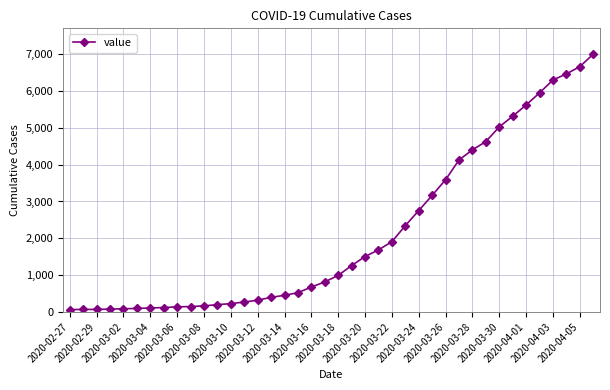

What is the sum of all values?

85740